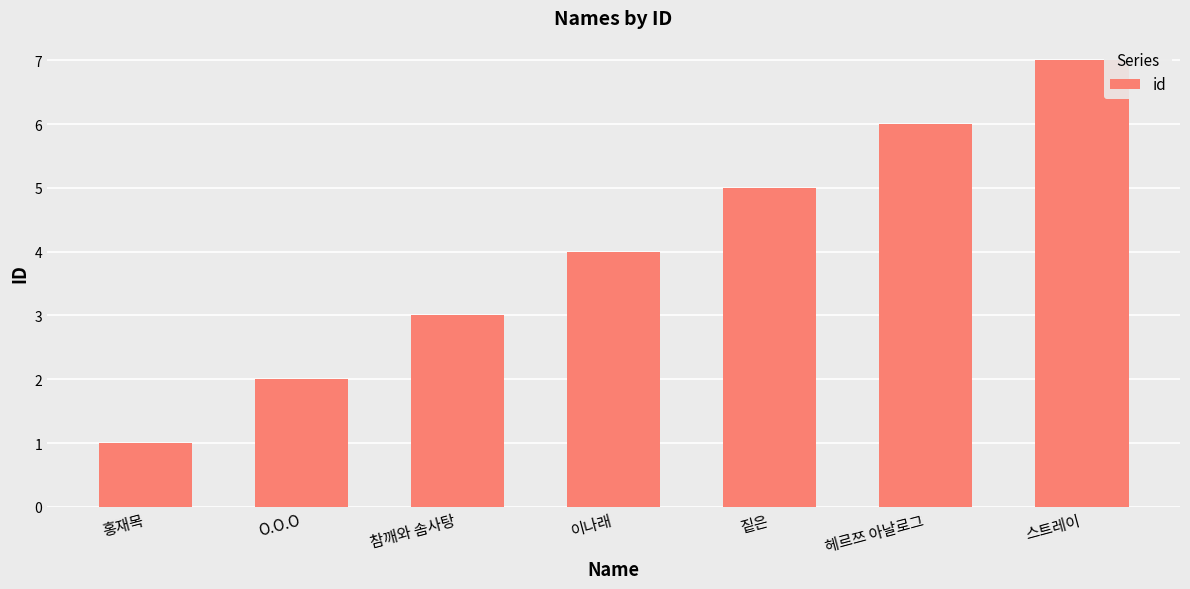

What position from the left is 참깨와 솜사탕?

3